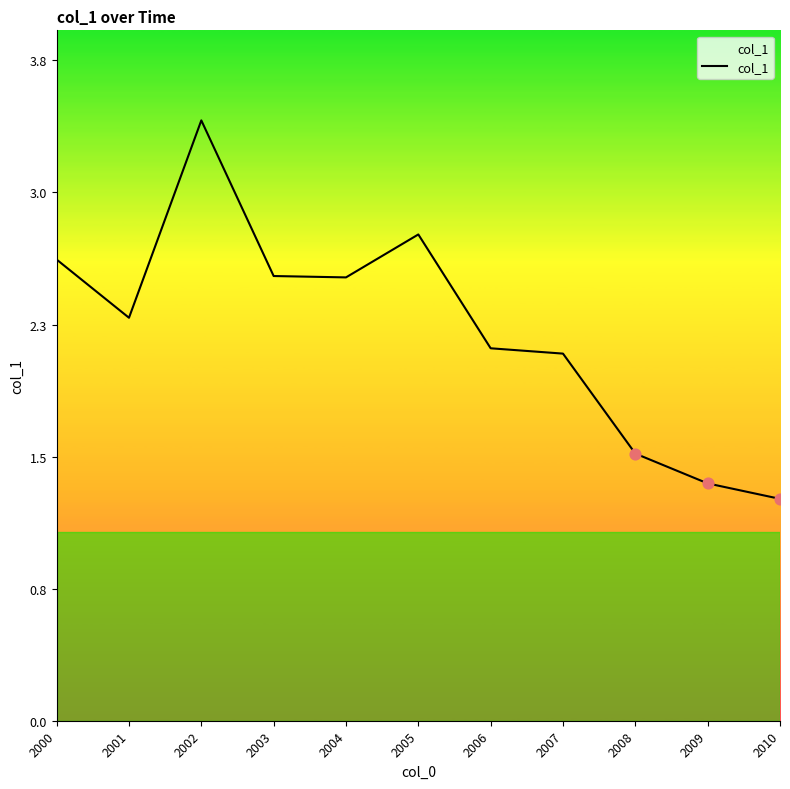

What is the change in value from 2006 to 2008?

-0.6